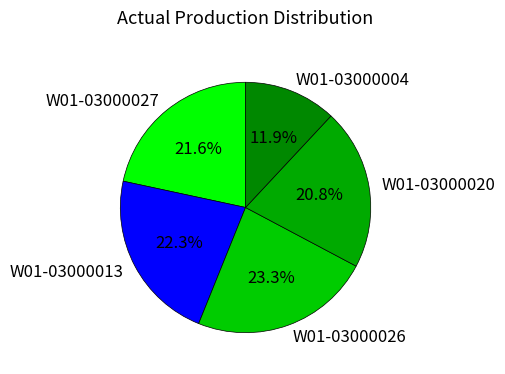

How many segments does this pie chart have?

5